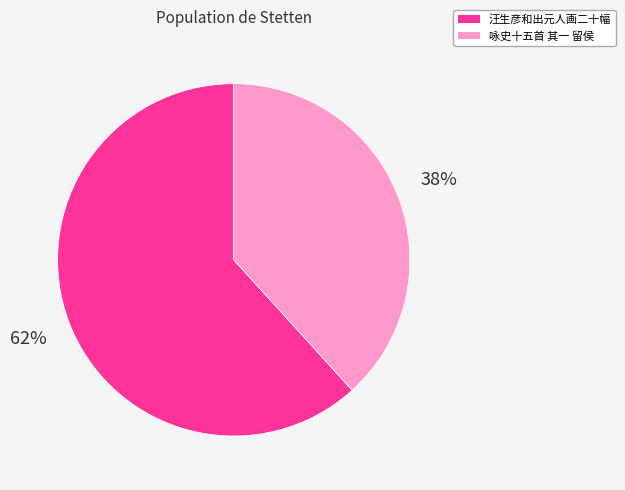

To the nearest percent, what is the average slice percentage?

50%